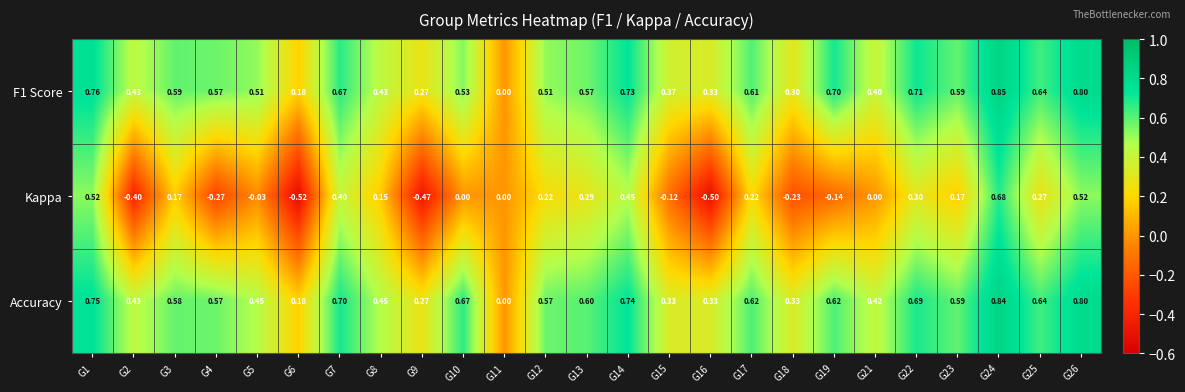

What is the difference between the highest and lowest values at G4?

0.8